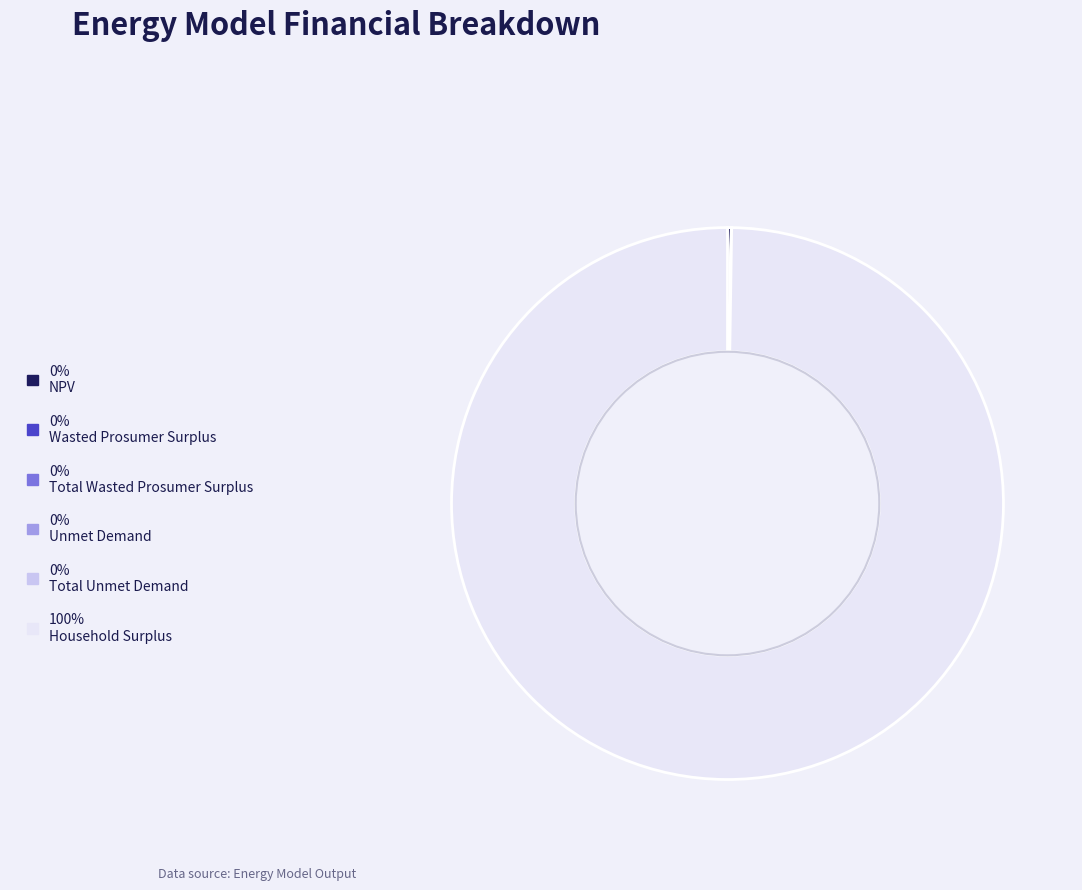

Does any single category account for the majority?

Yes